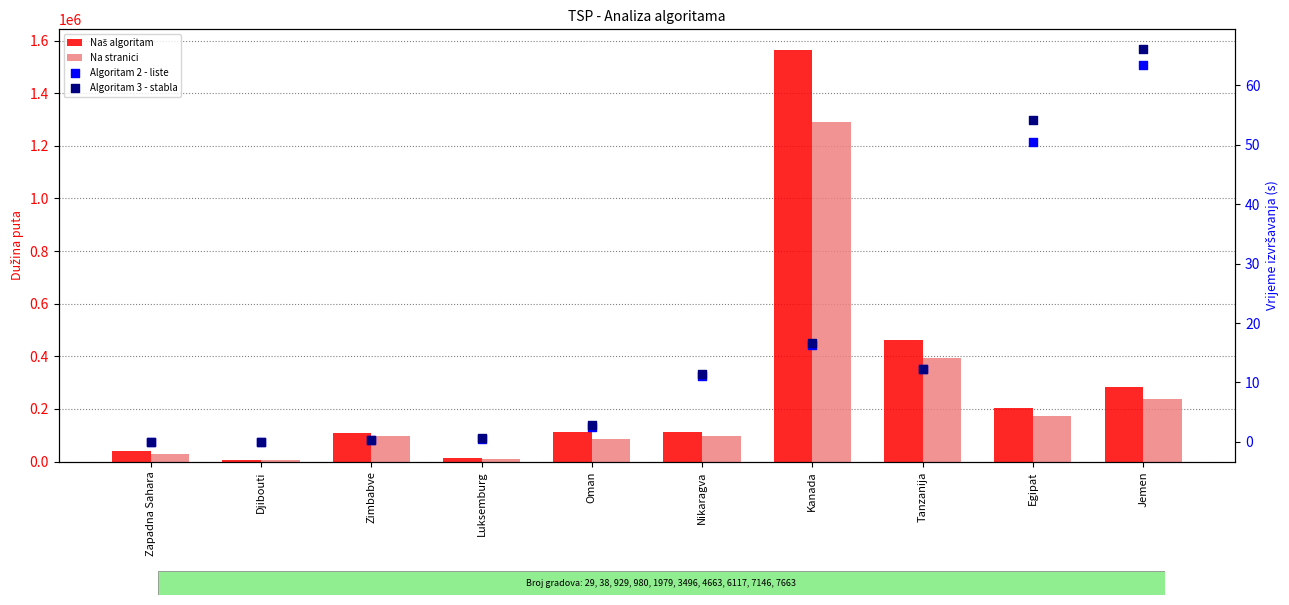

Is the value of Naš algoritam at Oman greater than the value of Algoritam 2 - liste at Luksemburg?

Yes